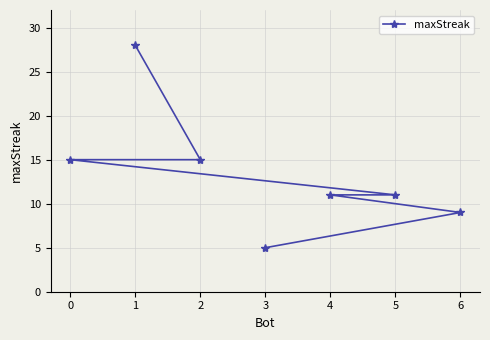

What is the label of the 7th point from the right?

1